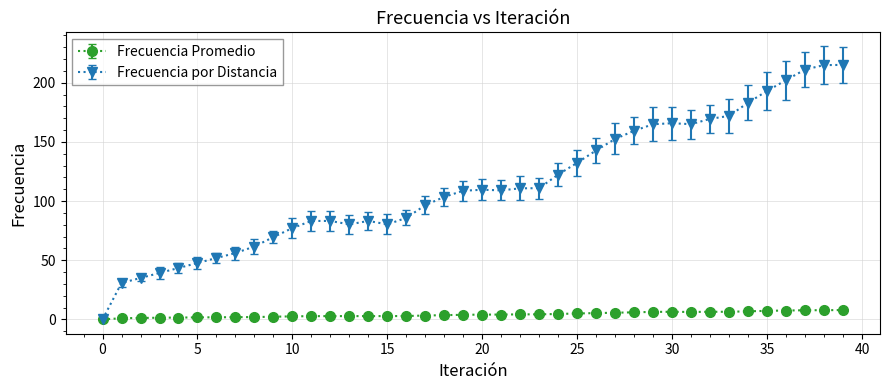

Which series has the largest range (max minus min)?

Frecuencia por Distancia